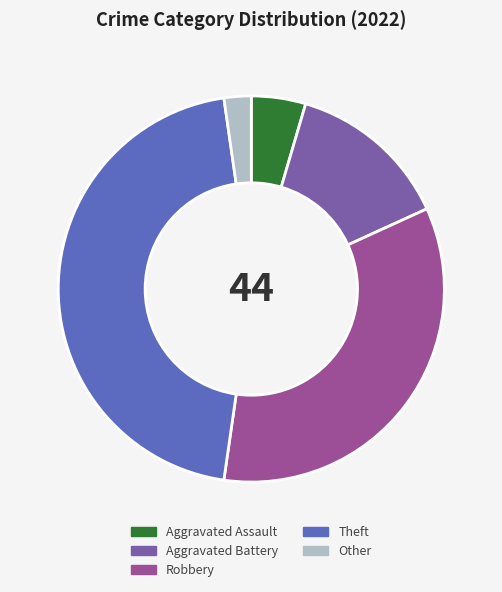

What is the ratio of the value at Other to the value at Aggravated Assault?

0.5